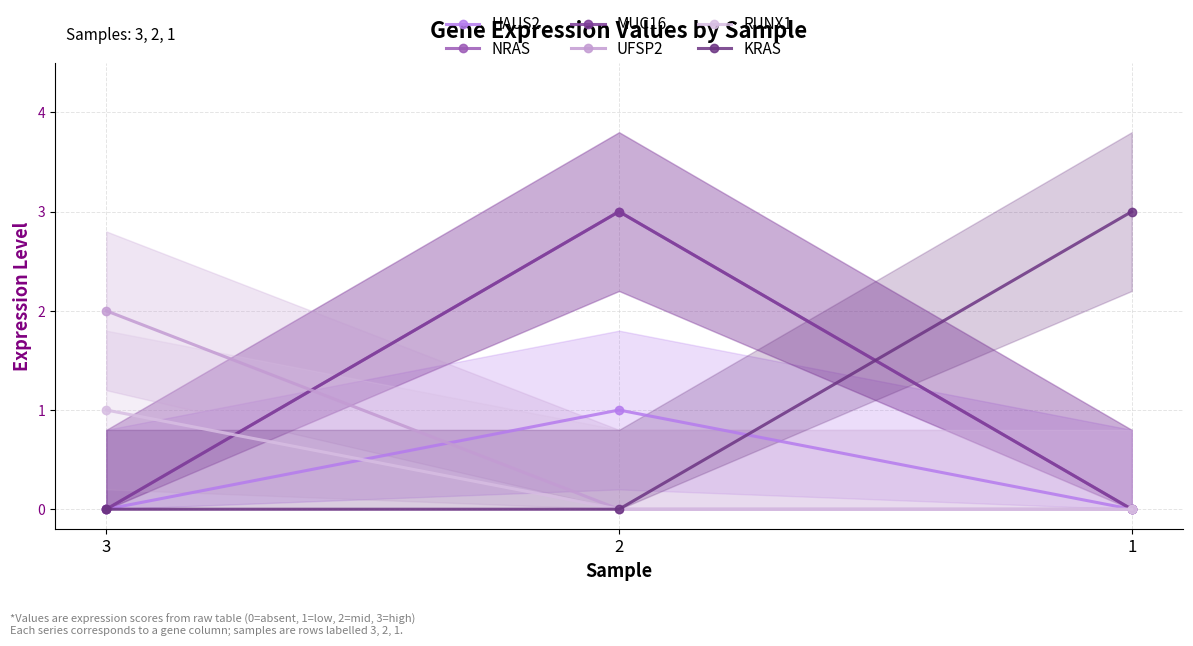

Which series has the largest range (max minus min)?

NRAS